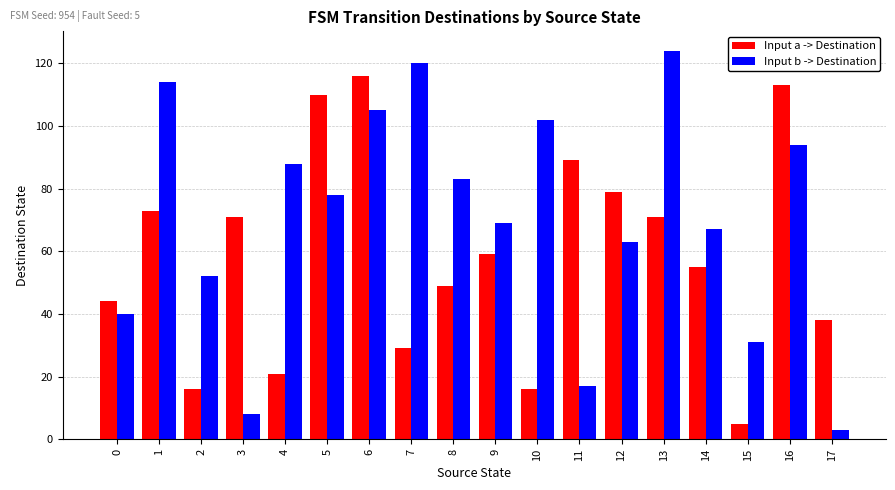

Reading left to right, extract all data points from this chart.

Input a -> Destination: 0=44	1=73	2=16	3=71	4=21	5=110	6=116	7=29	8=49	9=59	10=16	11=89	12=79	13=71	14=55	15=5	16=113	17=38
Input b -> Destination: 0=40	1=114	2=52	3=8	4=88	5=78	6=105	7=120	8=83	9=69	10=102	11=17	12=63	13=124	14=67	15=31	16=94	17=3